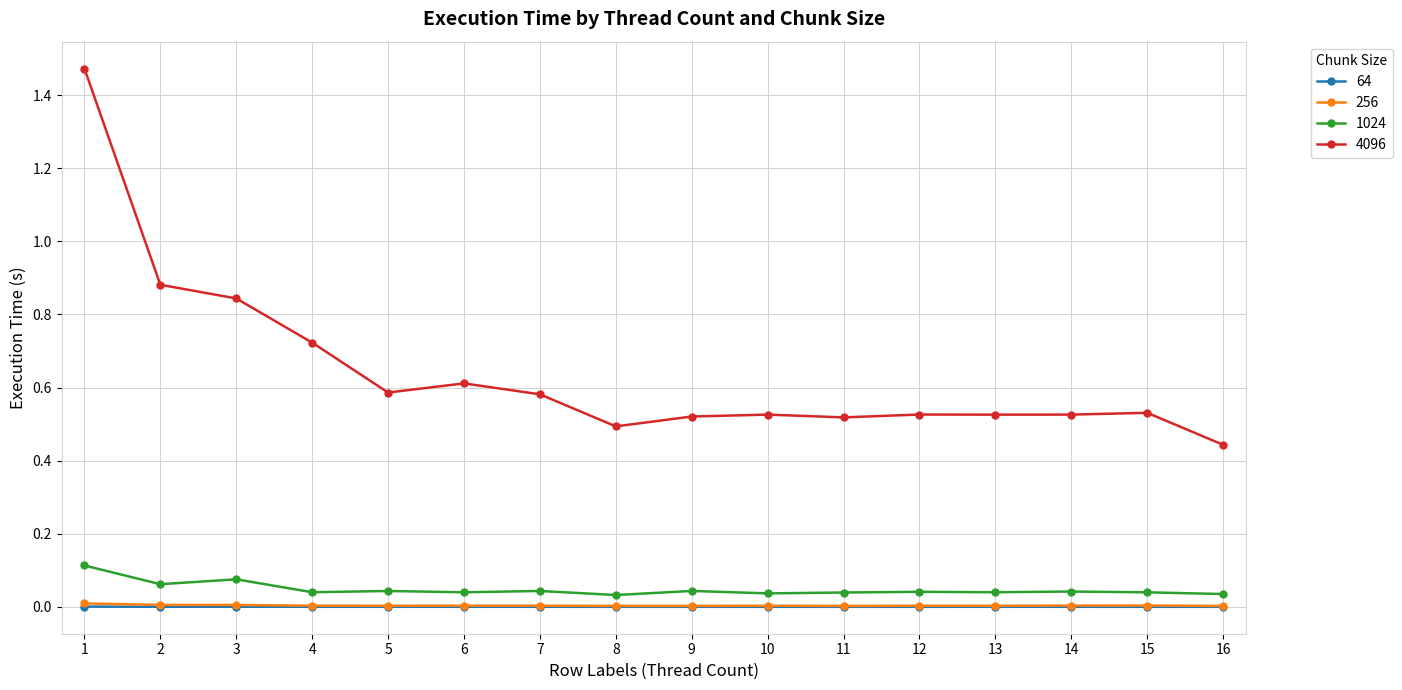

True or false: 256 and 4096 cross at least once.

False